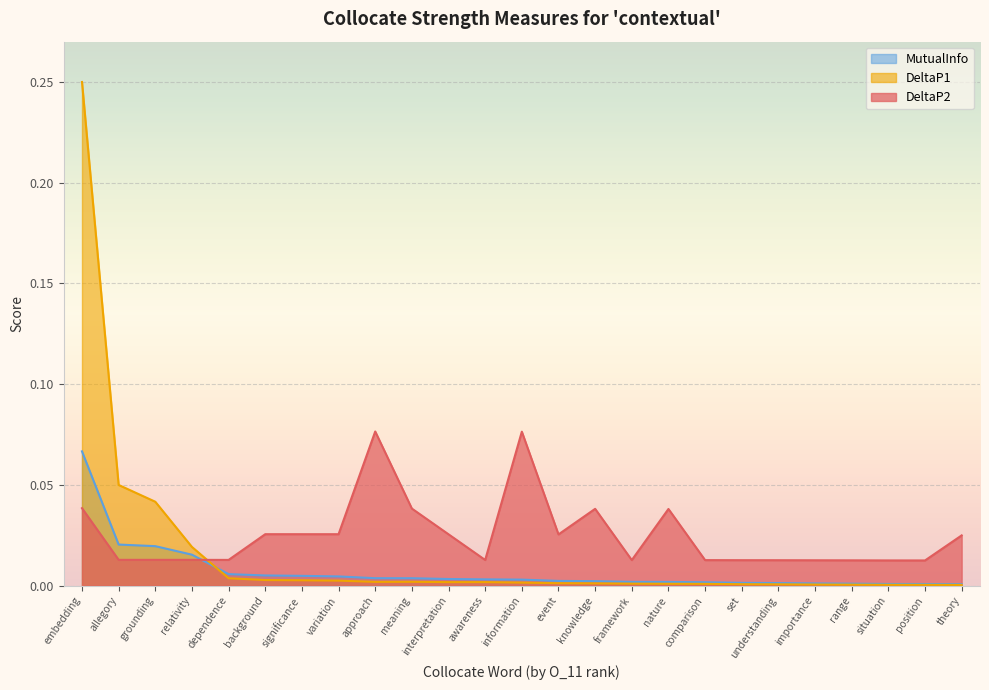

At which category is the sum across all series the highest?

embedding